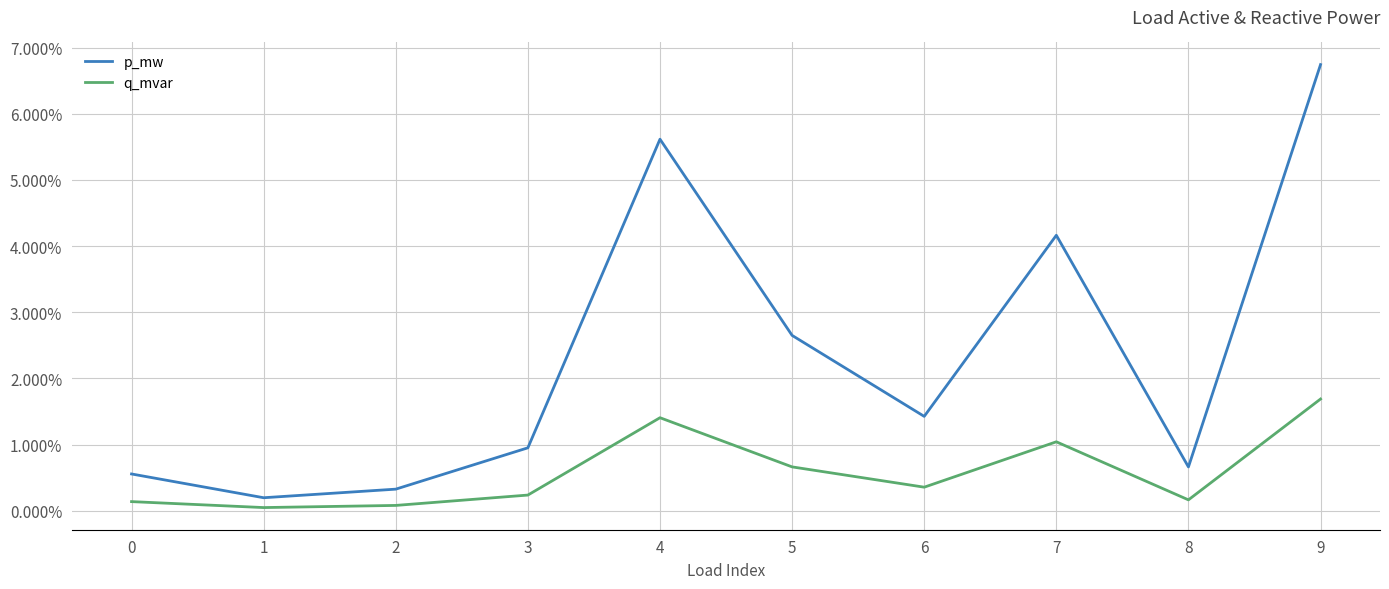

What is the sum of all q_mvar values?

0.1